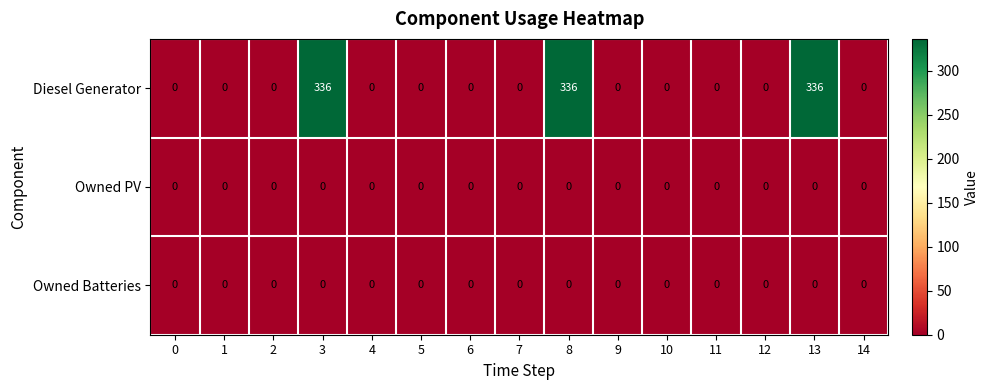

At how many categories does at least one series exceed 320?

3